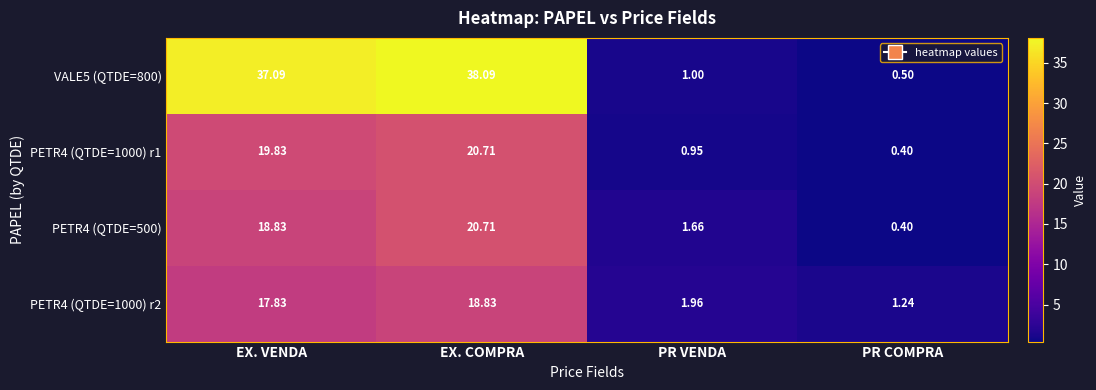

Count the number of categories in the chart.

4